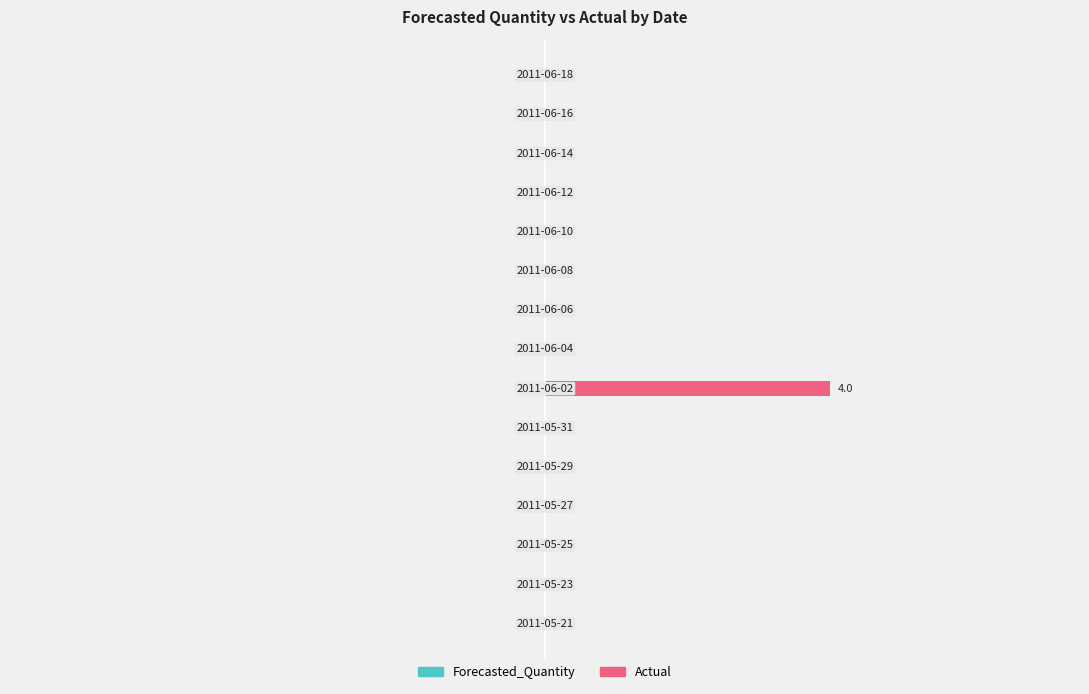

What is the greatest value displayed?

4